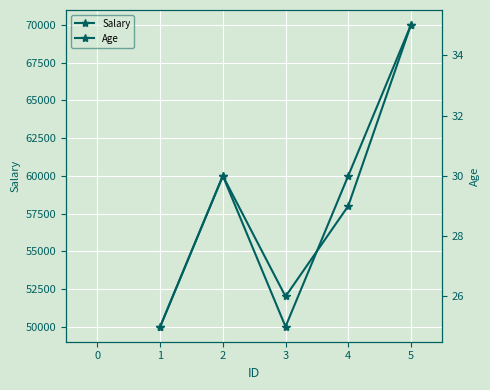

What is the highest value of the Age series?

35